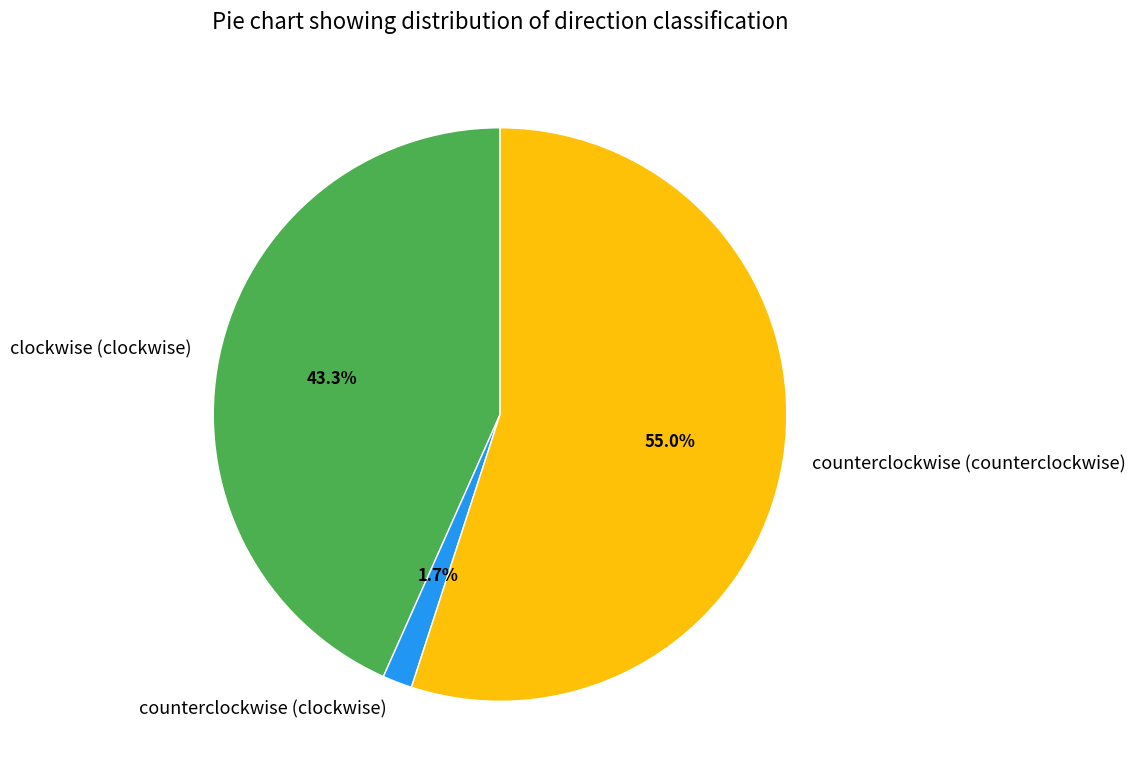

To the nearest percent, what is the average slice percentage?

33%